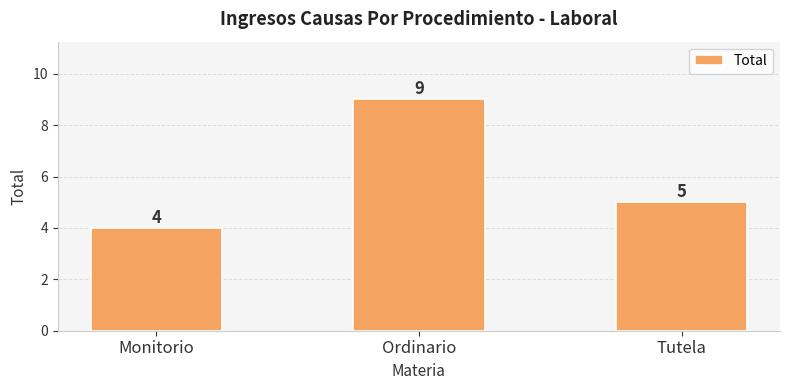

Rank the categories by value from highest to lowest.

Ordinario, Tutela, Monitorio